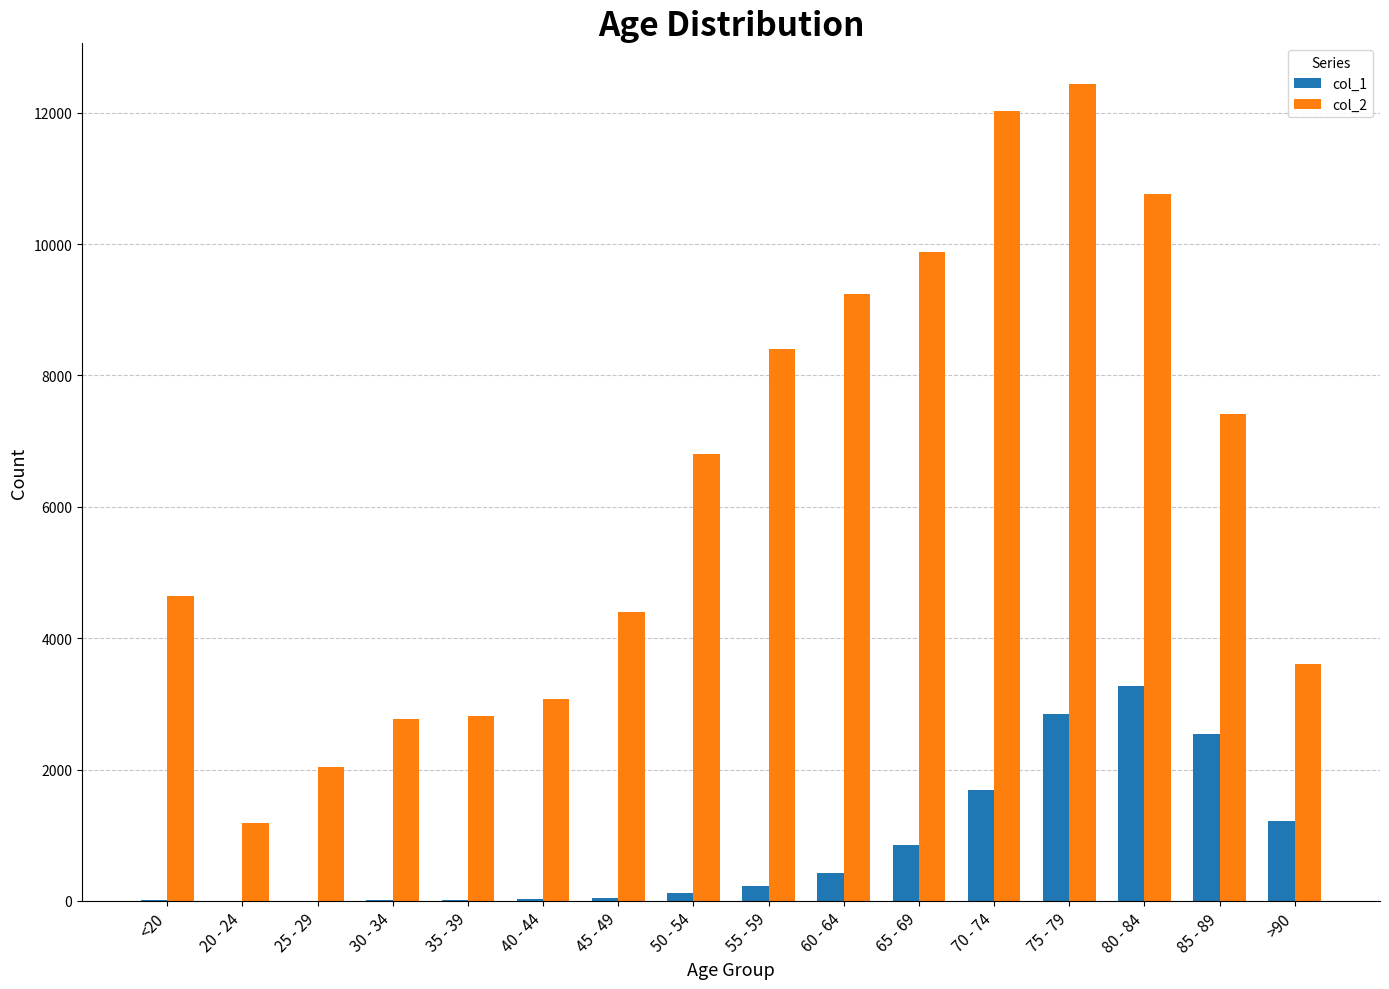

Is it true that col_2 equals 673 at 20 - 24?

False